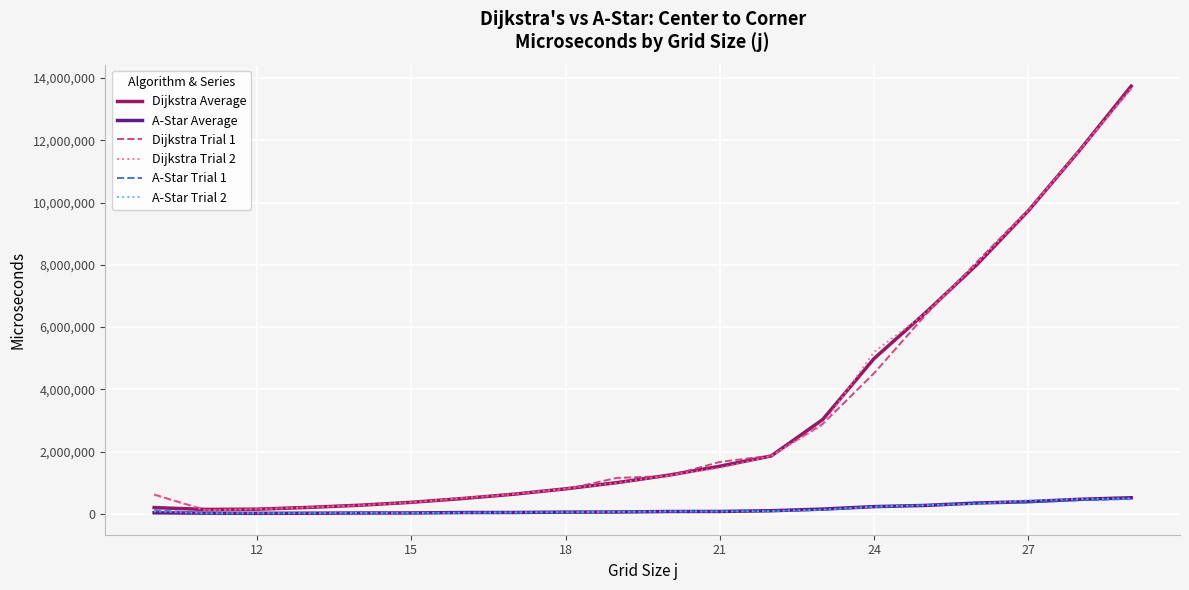

What is the value of the Dijkstra Average point at the 1st from the left?

203112